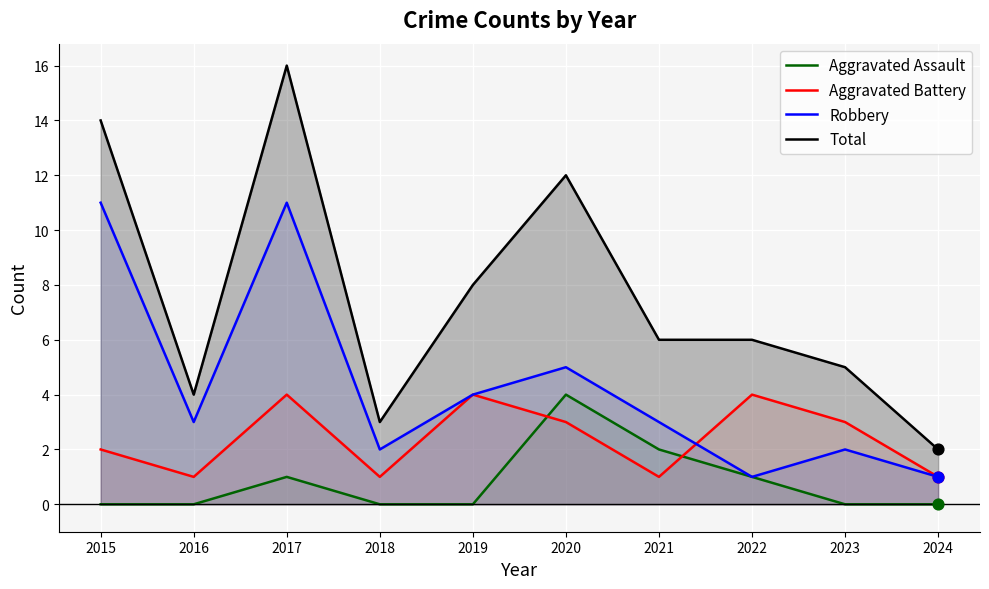

What is the total value across all series at 2024?

4